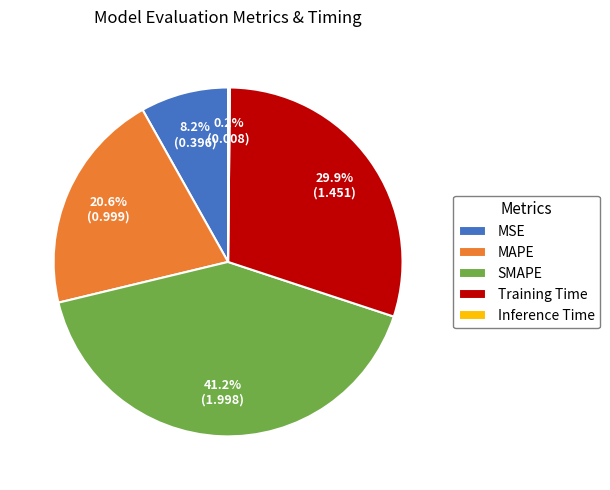

Does Training Time account for over 50% of the chart?

No